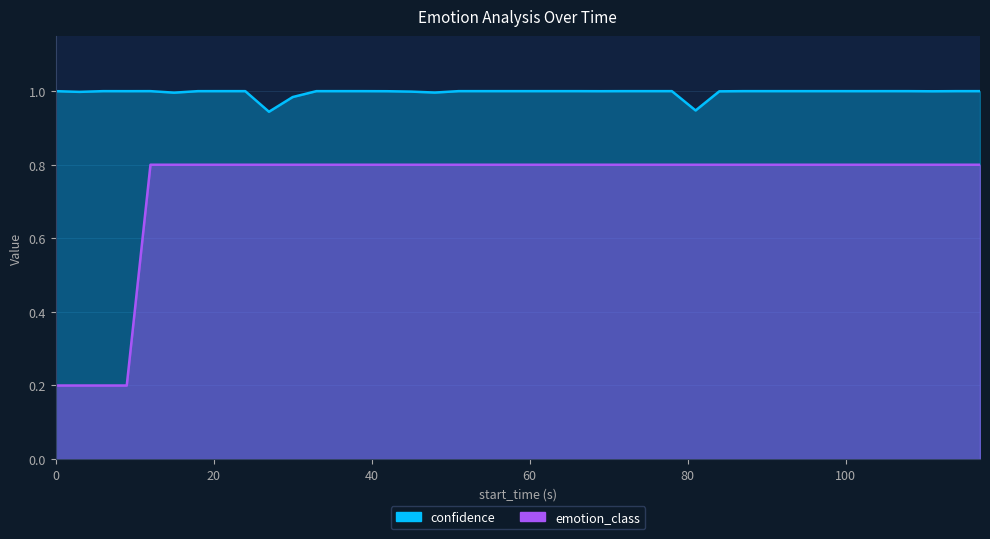

List the series in order of their peak value, lowest first.

emotion_class, confidence